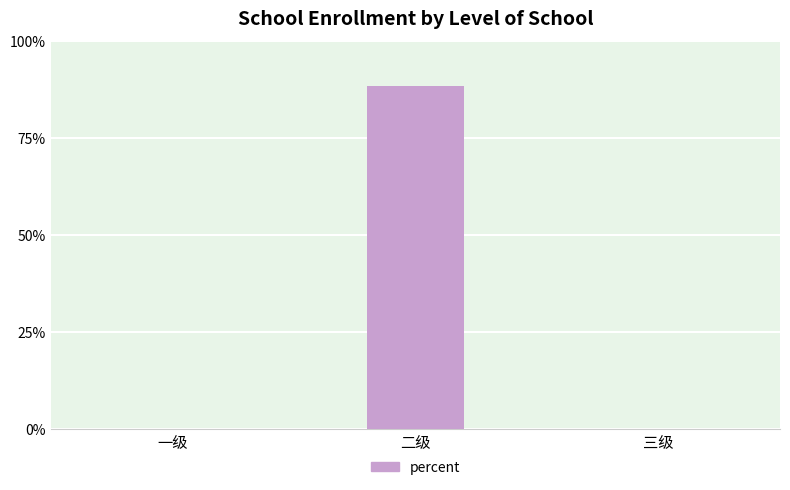

What is the label of the 1st bar from the left?

一级